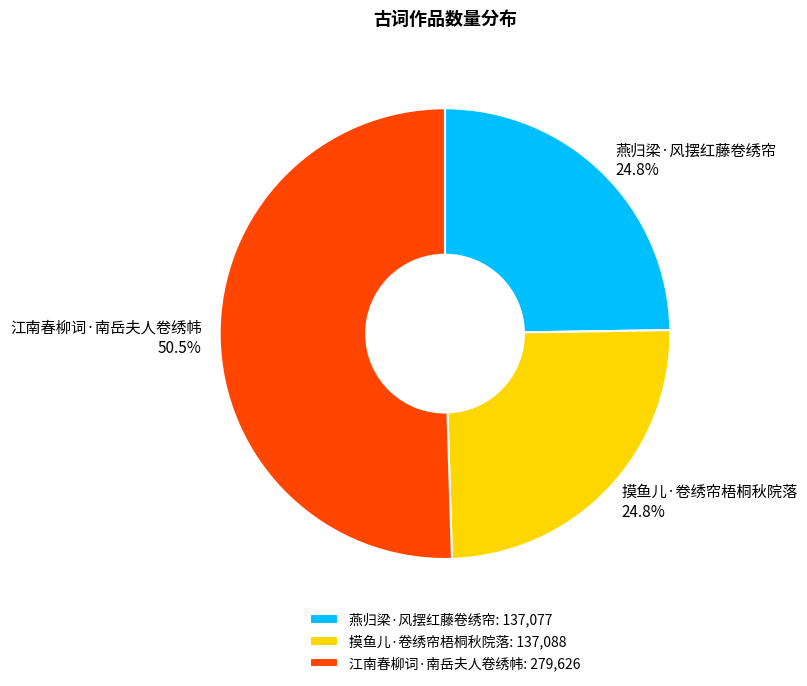

What percentage is the 燕归梁·风摆红藤卷绣帘 slice, to the nearest percent?

25%